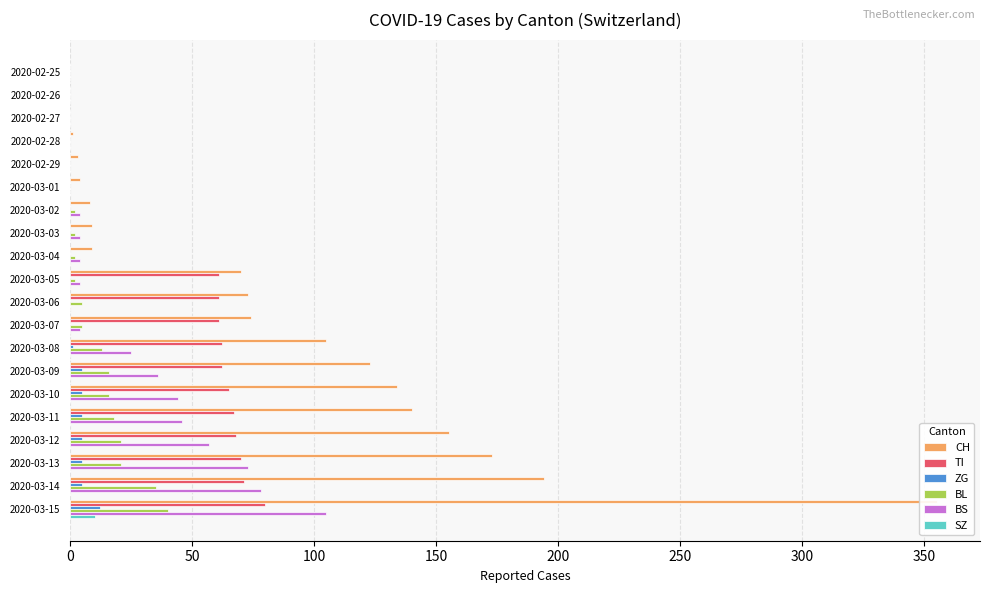

Which series has the widest spread of values?

CH